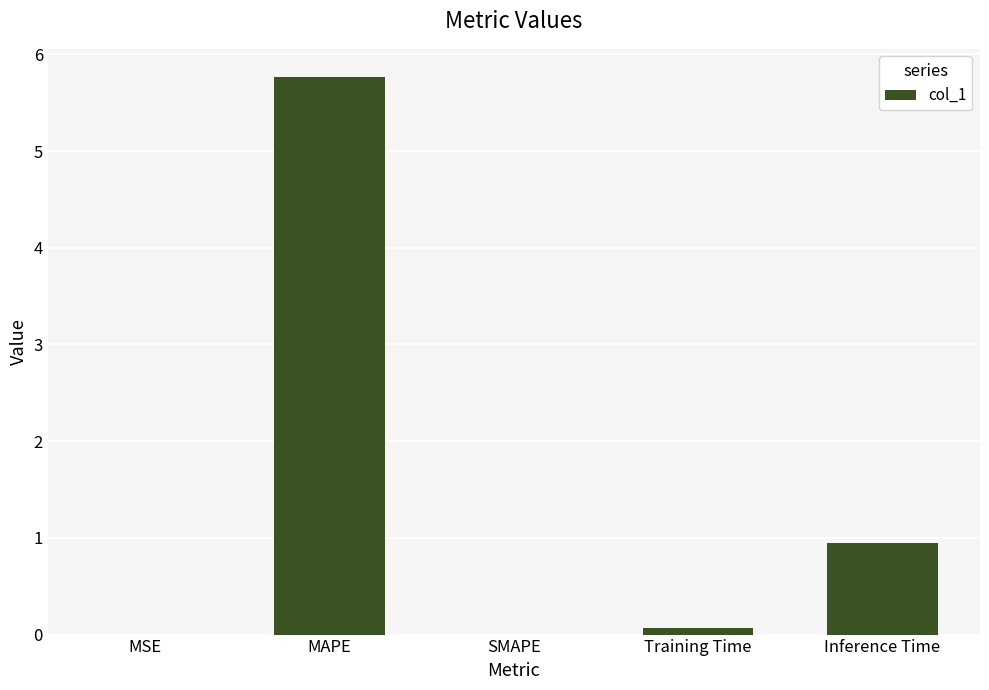

The chart shows a value of 5.8 at MAPE. True or false?

True